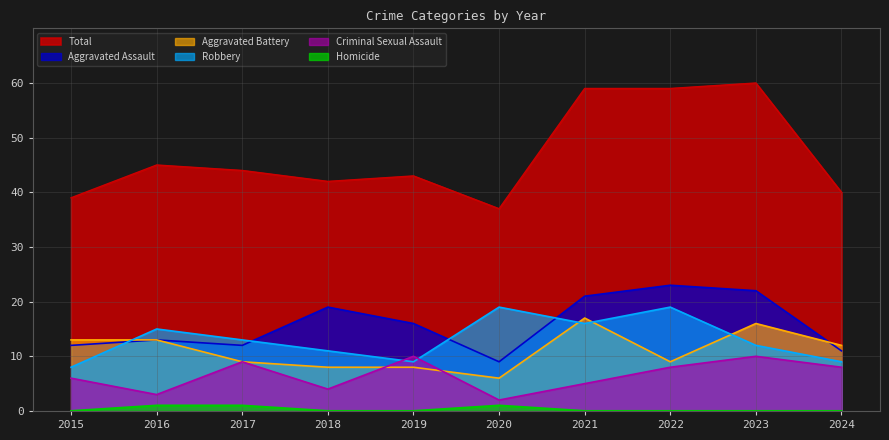

Is it true that Total equals 43 at 2019?

True